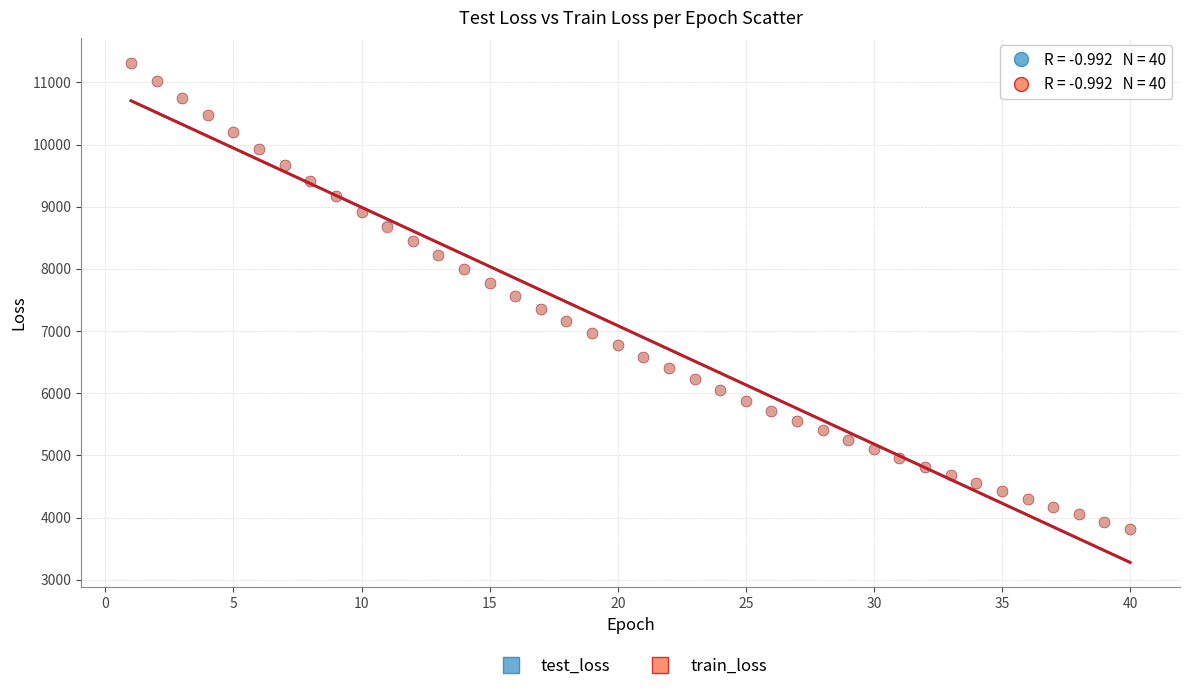

What are all the series names shown in the legend?

test_loss, train_loss